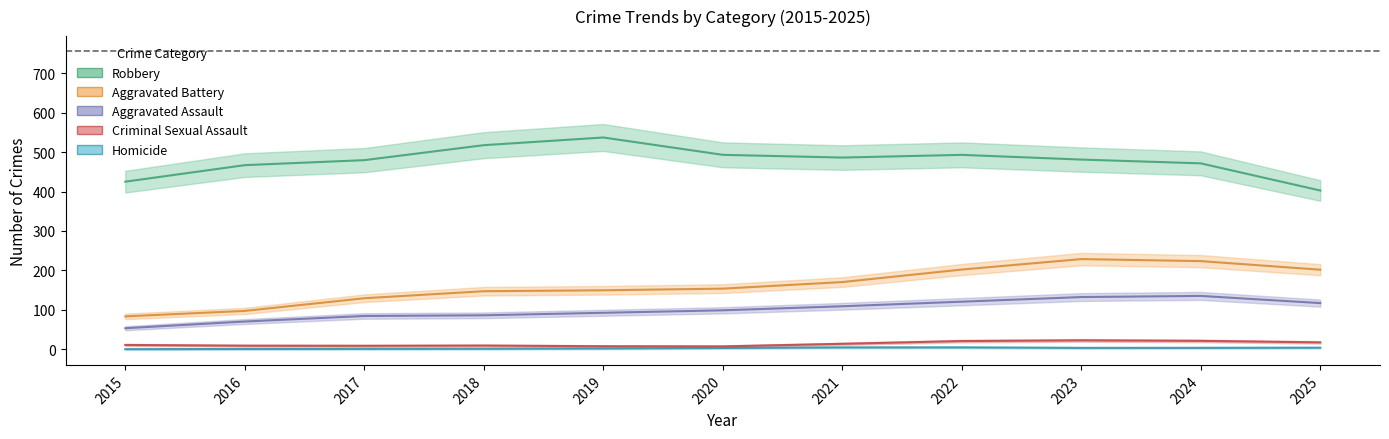

How many lines are shown in the chart?

5